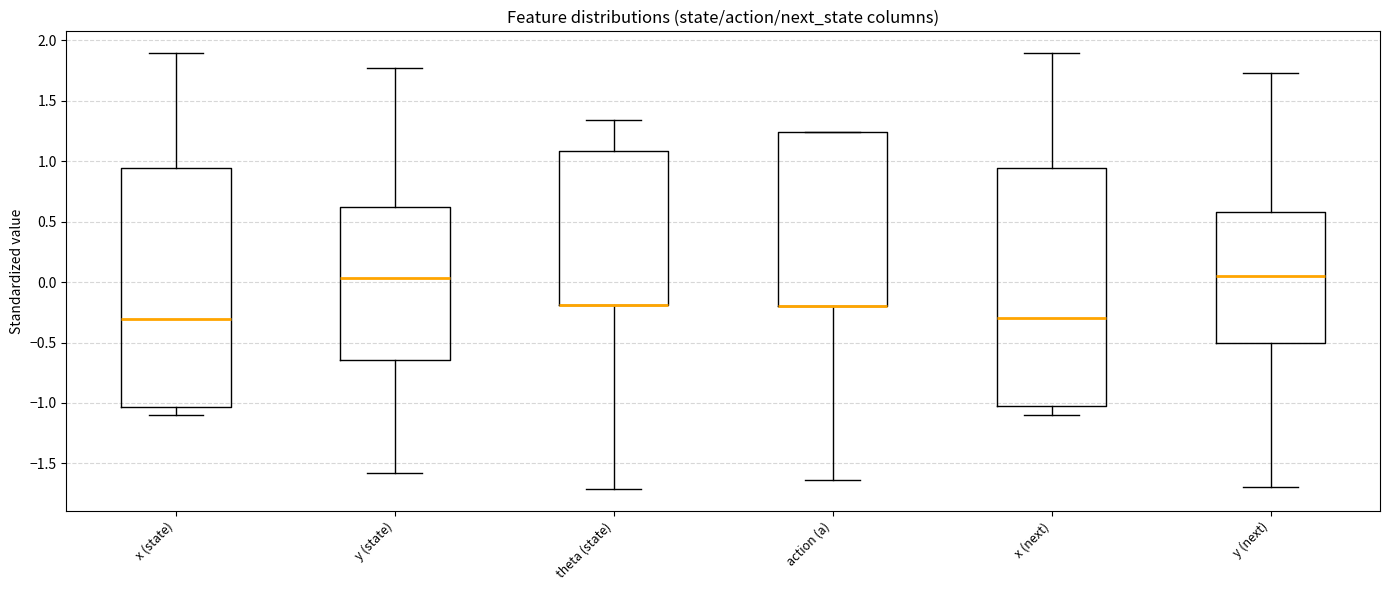

Reading left to right, transcribe this box plot: for each box, give where its median line is, the range the box spans, and where its two whiskers end, as read against the y-axis. The values are not printed on the chart, so give them approximately, as read against the axis.

x (state): median -0.30, box -1.05 to 0.95, whiskers -1.10 to 1.90
y (state): median 0.05, box -0.65 to 0.60, whiskers -1.60 to 1.75
theta (state): median -0.20 (drawn on the box's lower edge), box -0.20 to 1.10, whiskers -1.70 to 1.35
action (a): median -0.20 (drawn on the box's lower edge), box -0.20 to 1.25, whiskers -1.65 to 1.25
x (next): median -0.30, box -1.05 to 0.95, whiskers -1.10 to 1.90
y (next): median 0.05, box -0.50 to 0.60, whiskers -1.70 to 1.75